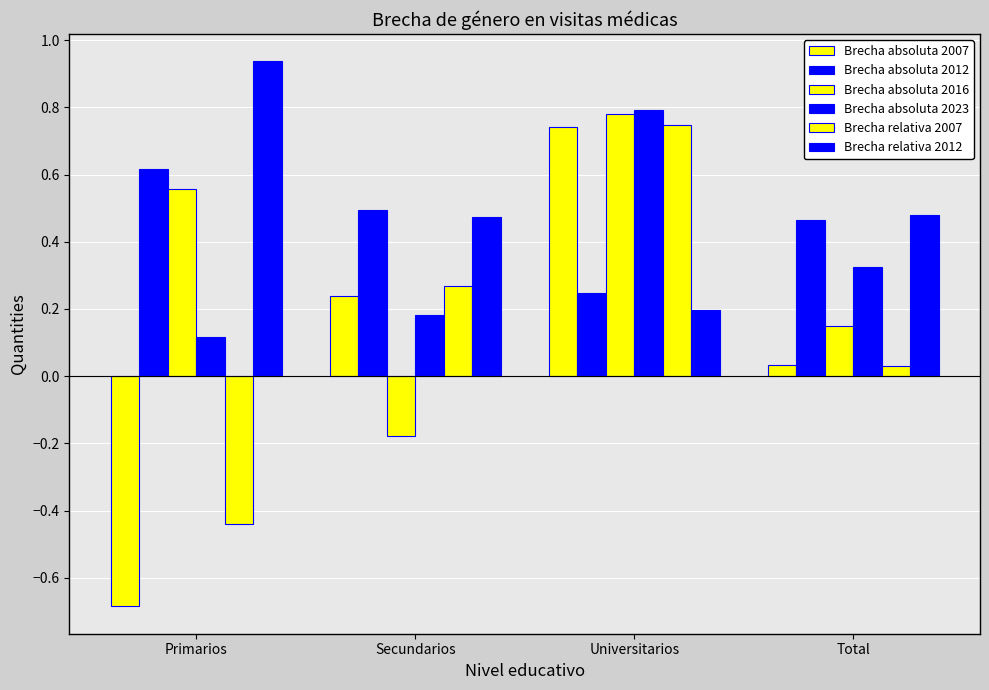

How many bars are there in total?

24